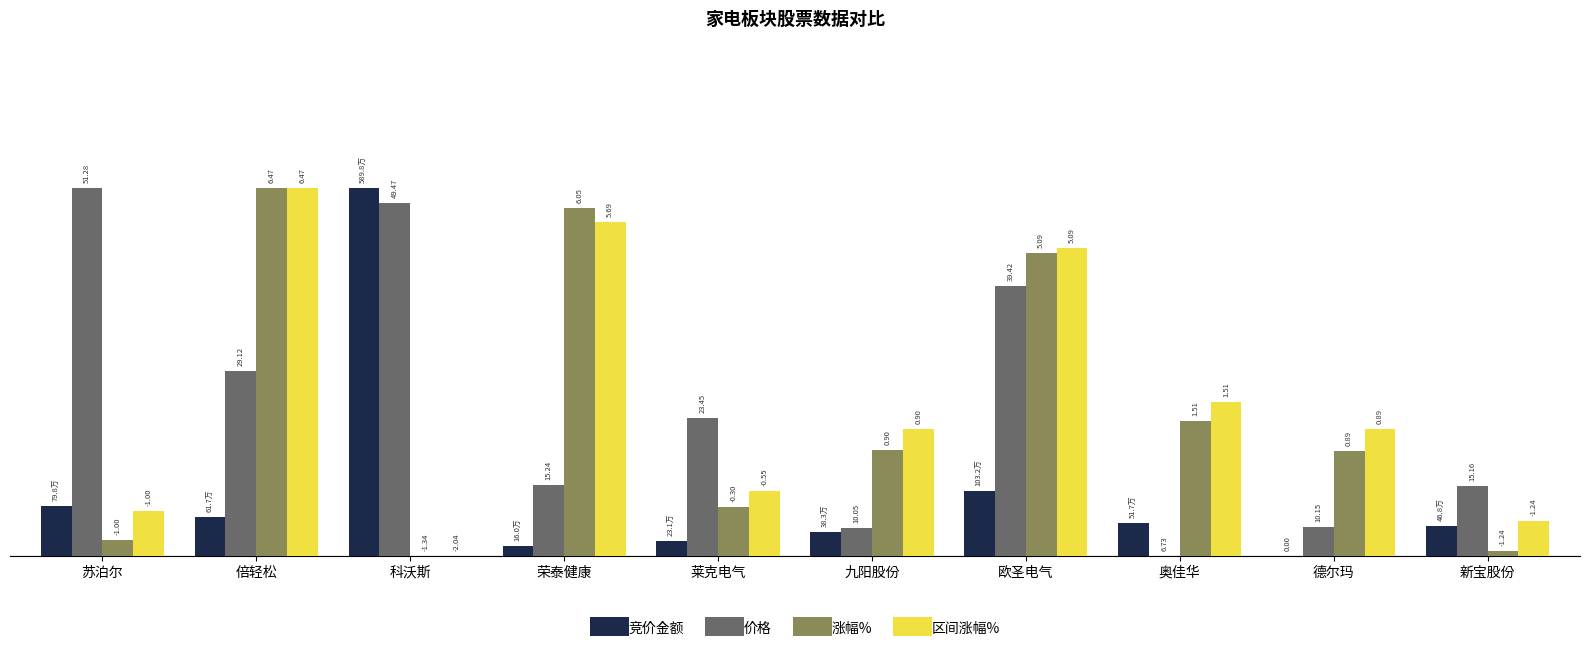

What is the sum of all 区间涨幅% values?

42.4